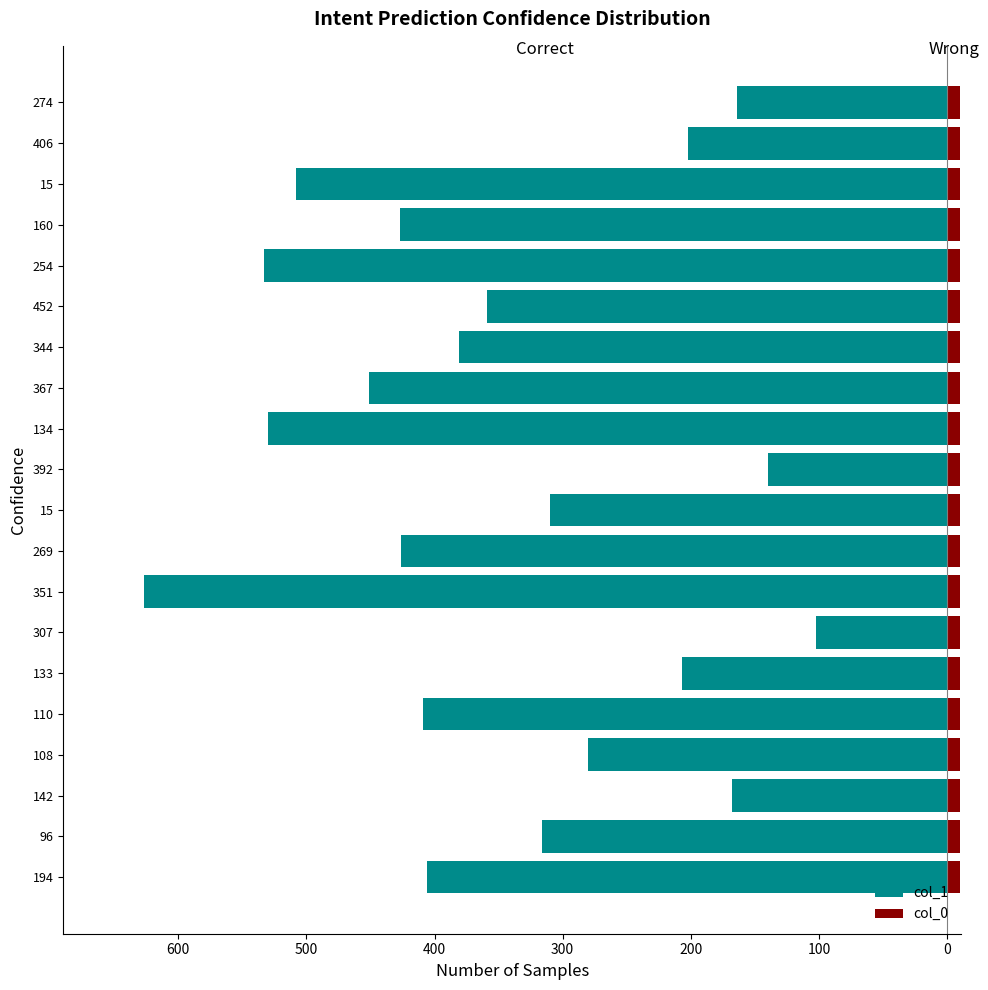

Count the number of categories in the chart.

20